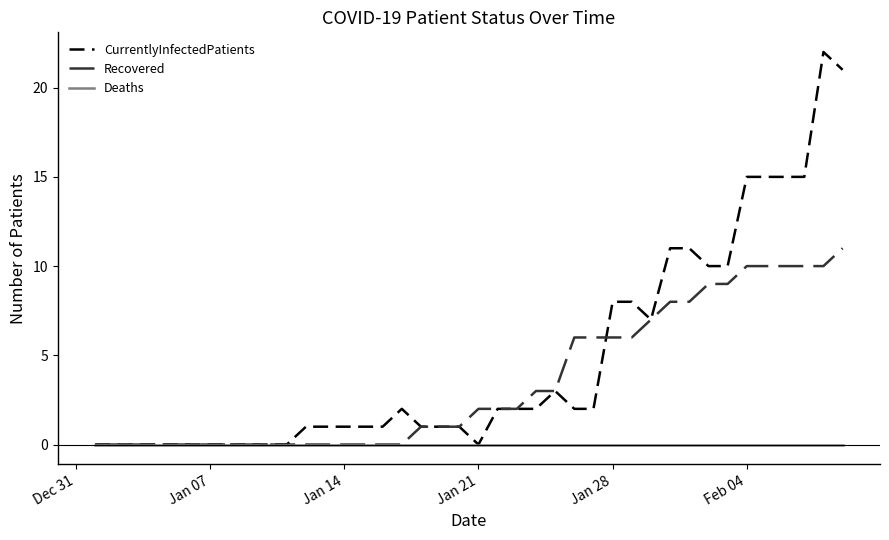

Which series has the largest range (max minus min)?

CurrentlyInfectedPatients